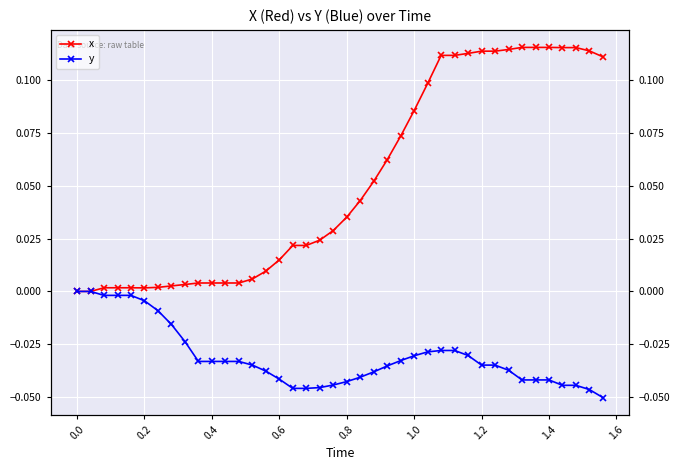

True or false: x has more than 0 points higher than both neighbors.

False